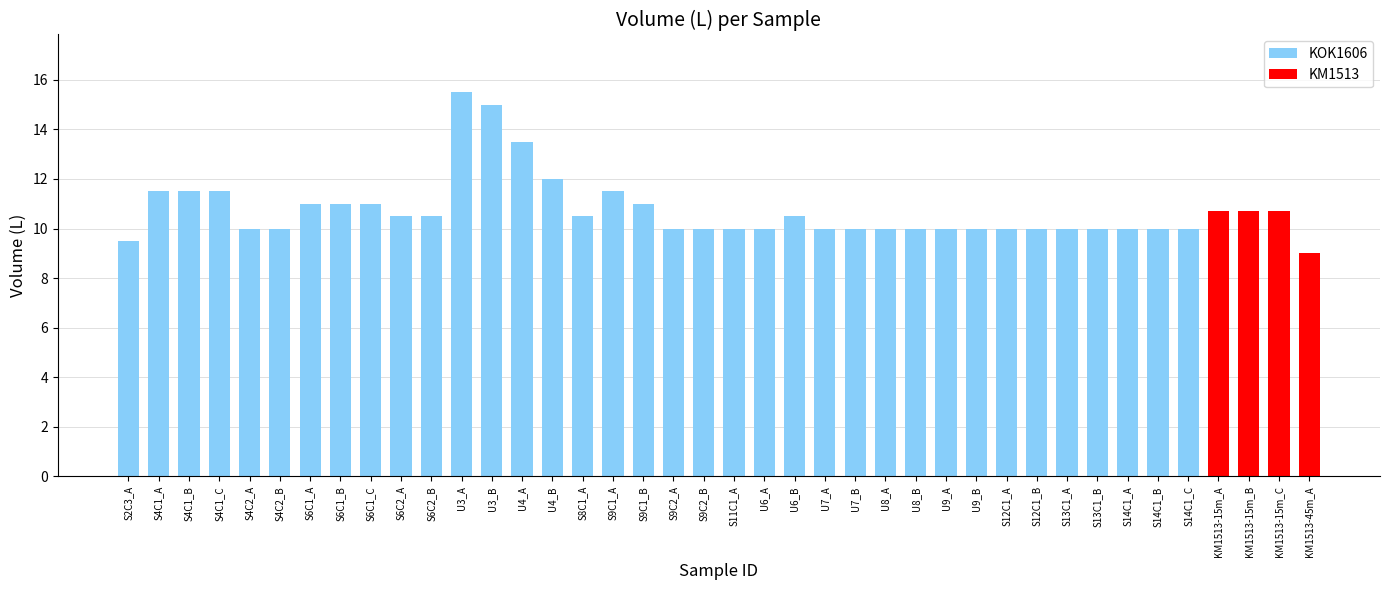

What is the value of the 33rd bar from the left?

10.0